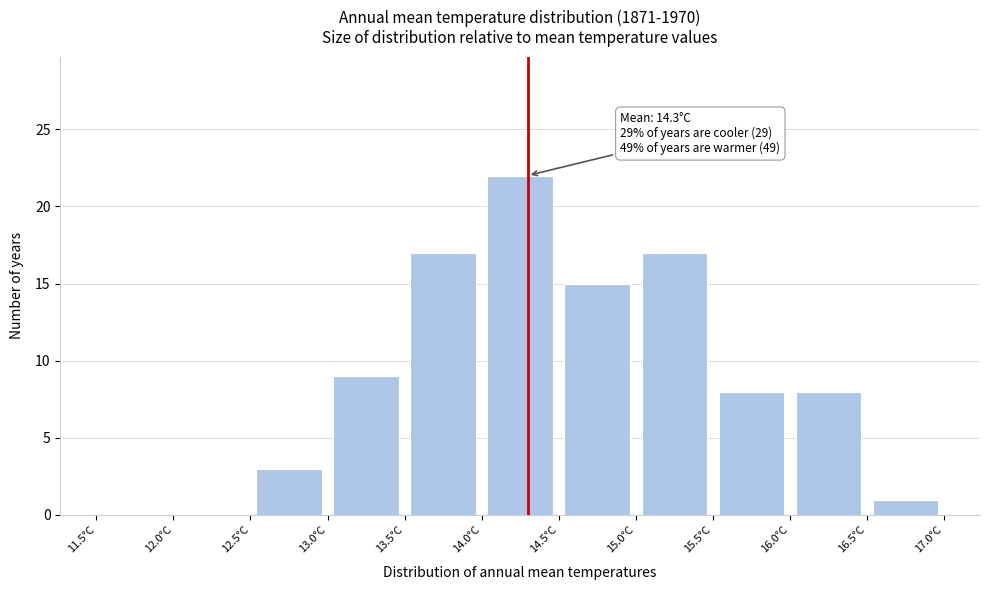

Which range on the x-axis has the tallest bar?

14.0 to 14.5